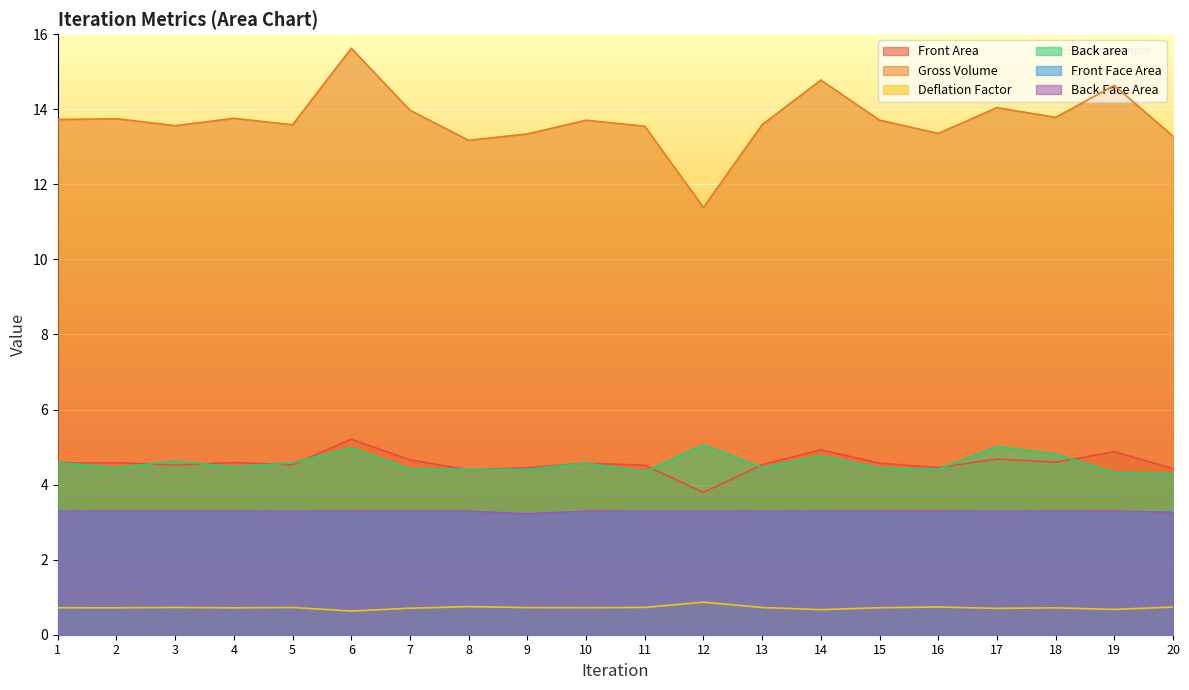

At which category does Back Face Area reach its first local valley?

5